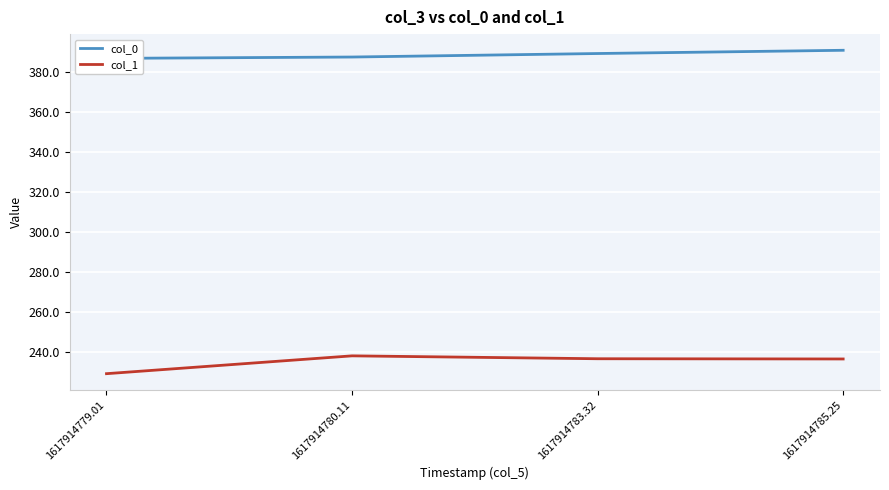

At which label does col_0 first exceed 389?

1617914783.32